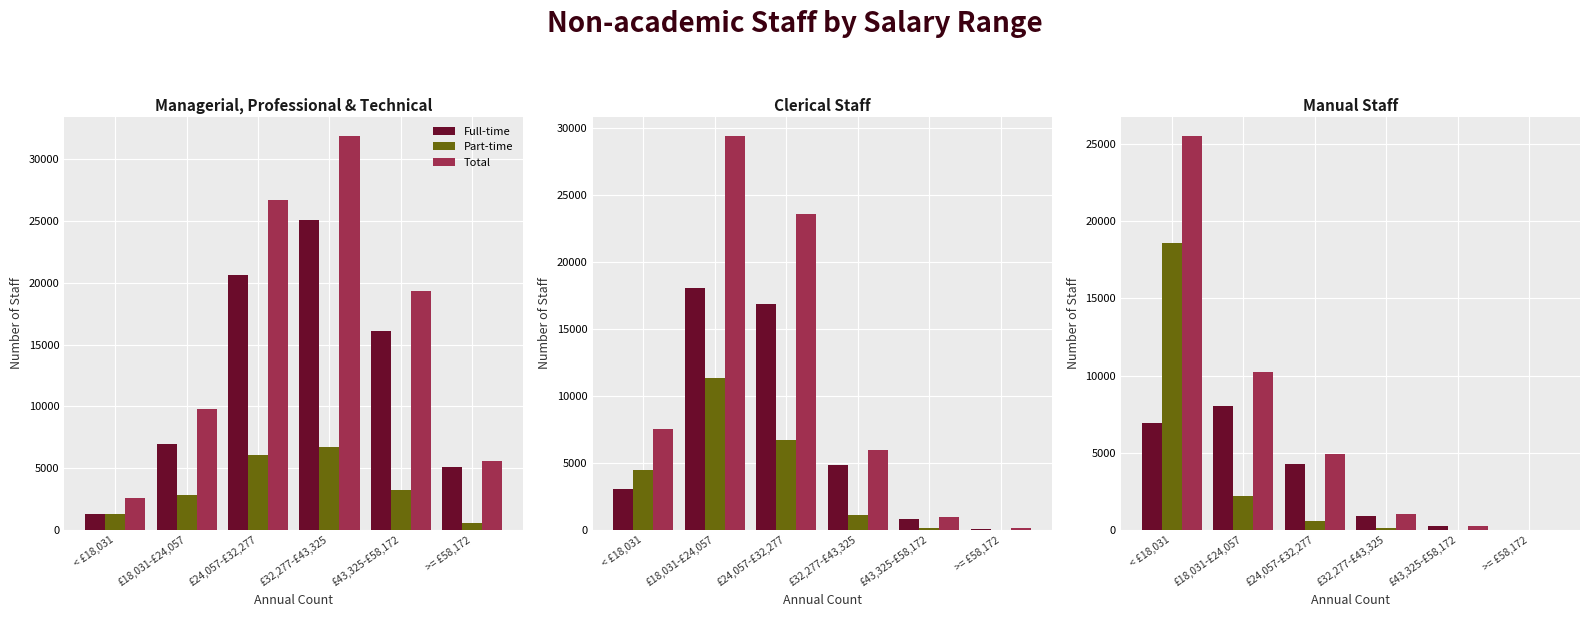

How many series are shown in this chart?

3